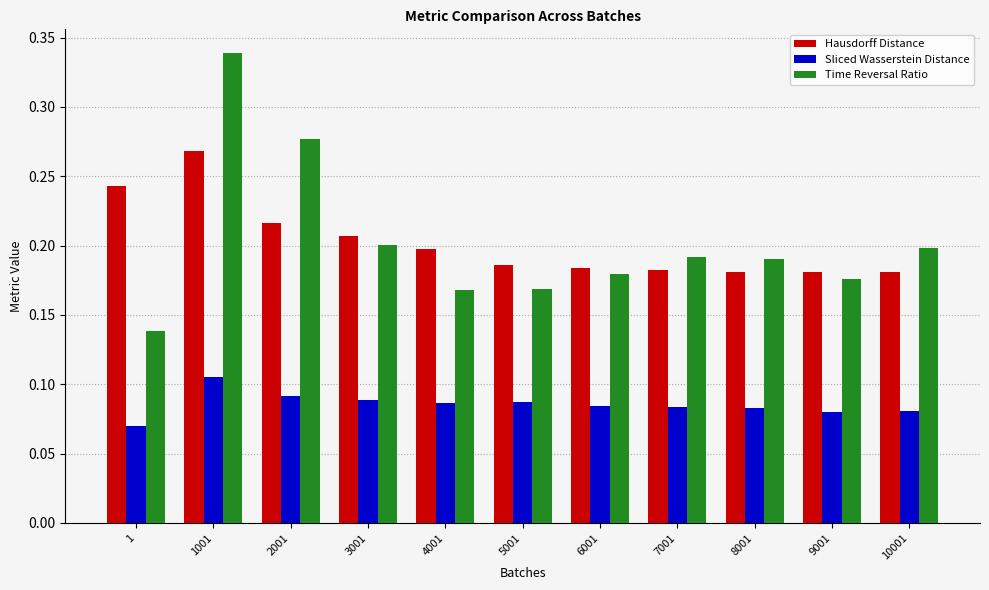

The Time Reversal Ratio series shows 0.1 at 8001. True or false?

False